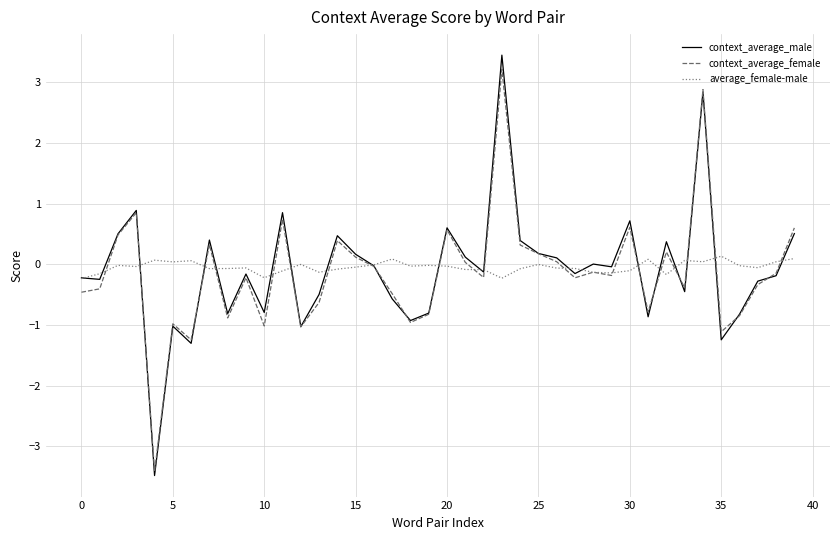

True or false: average_female-male and context_average_male intersect in this chart.

True